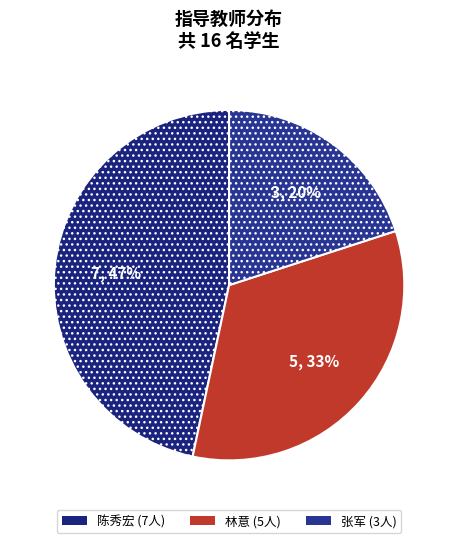

To the nearest percent, what percentage of the pie is 陈秀宏?

47%